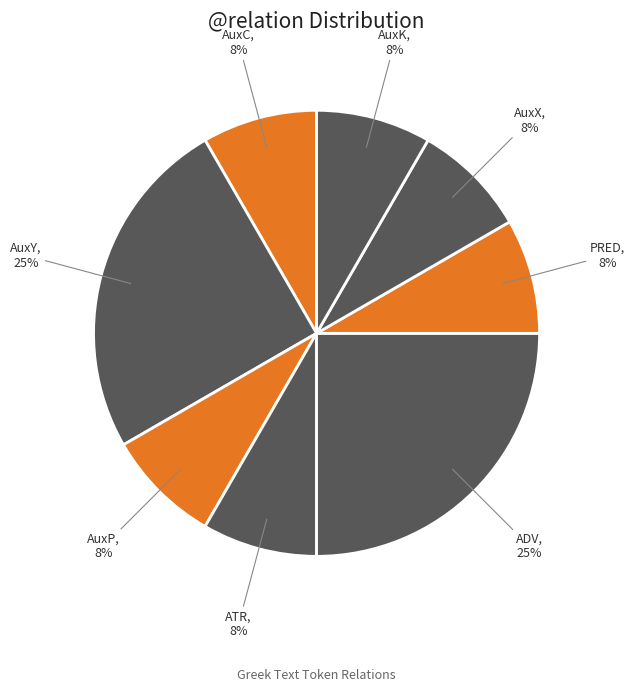

Combined, do AuxY and ATR account for over 50%?

No